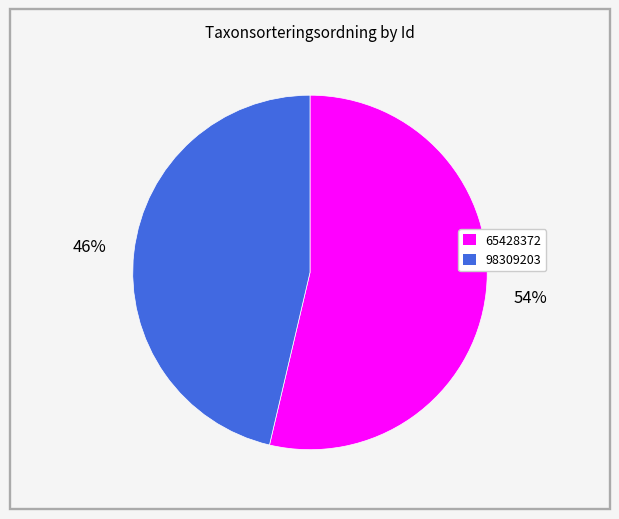

Count the number of slices in the pie.

2